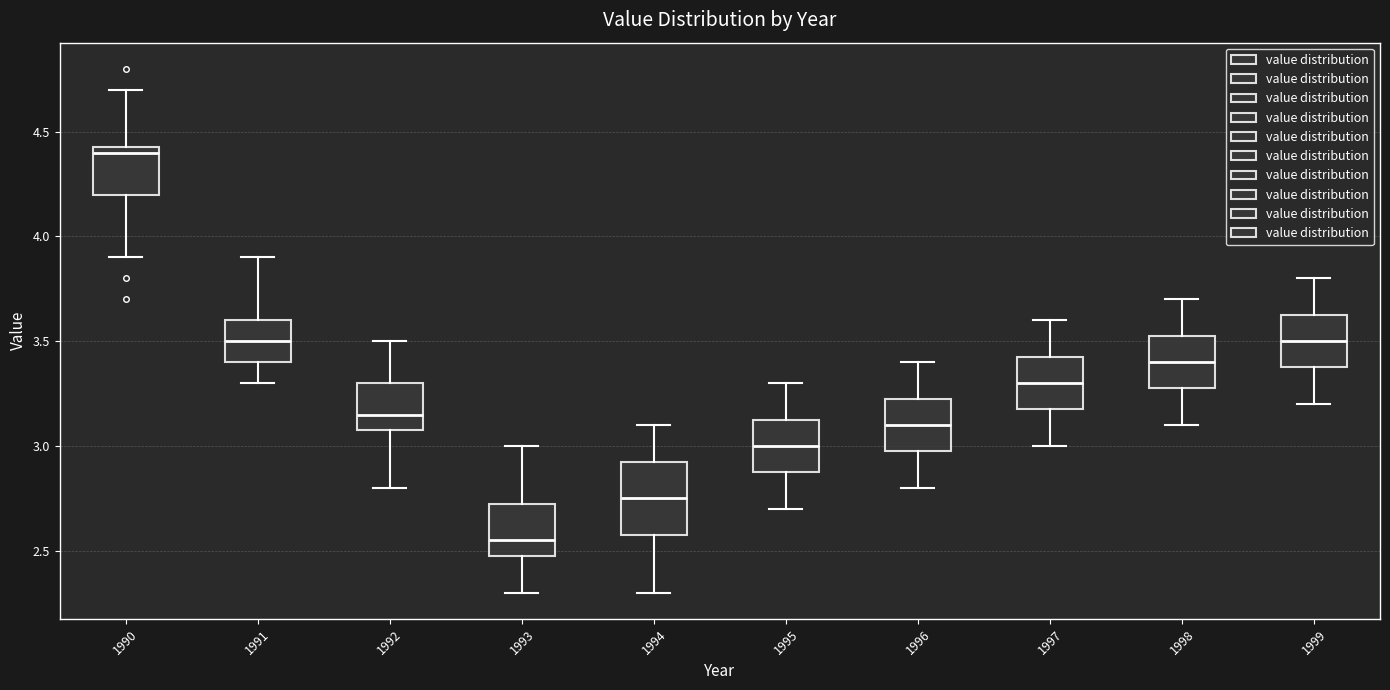

Where is the lower edge of the box at x = 1991 on the y-axis? The values are not printed on the chart, so give them approximately, as read against the axis.

3.40